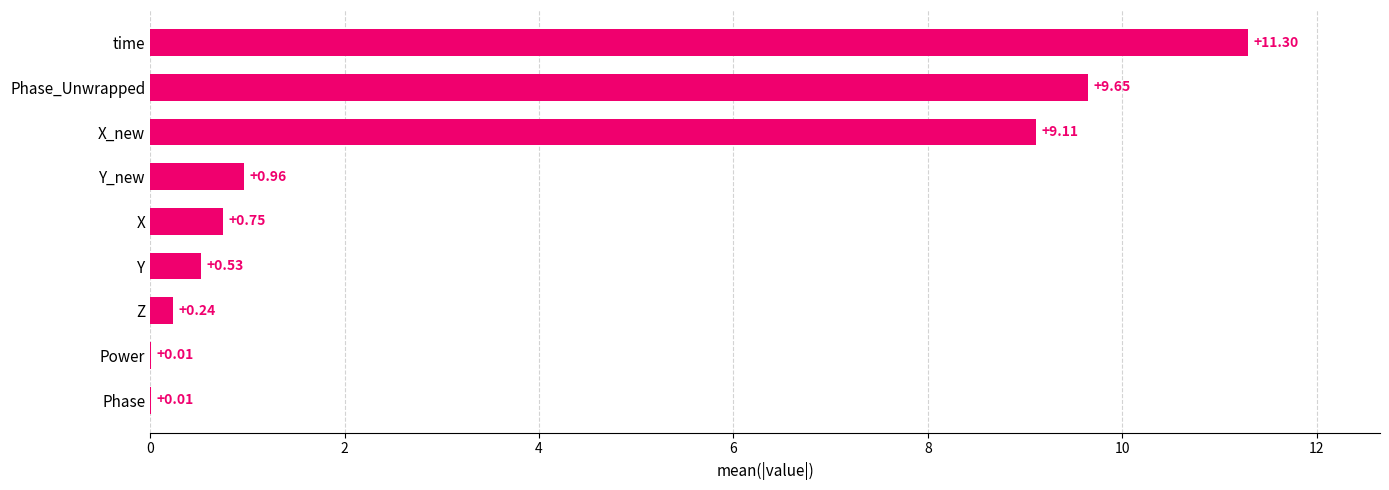

Does the chart contain stacked bars?

No